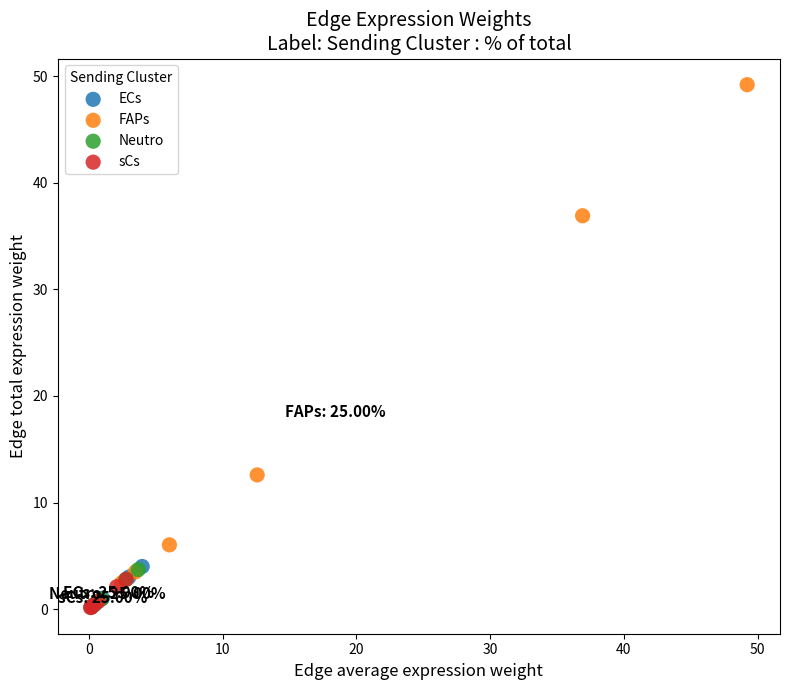

Which series reaches the maximum Y coordinate?

FAPs